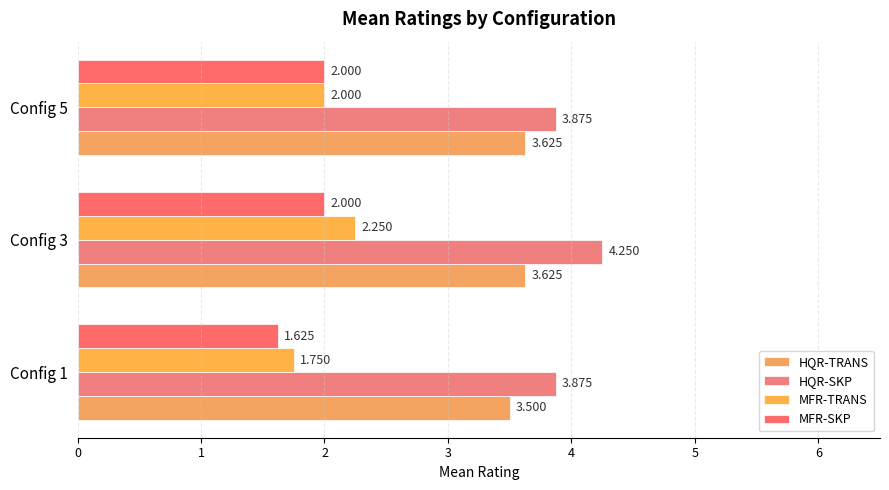

Which series has the largest total across all categories?

HQR-SKP